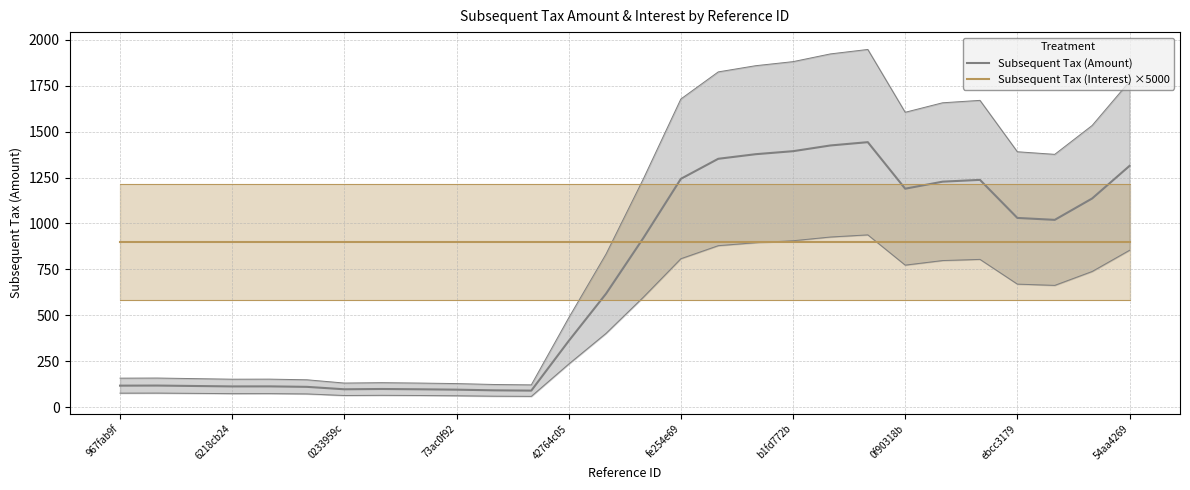

How many lines are shown in the chart?

2